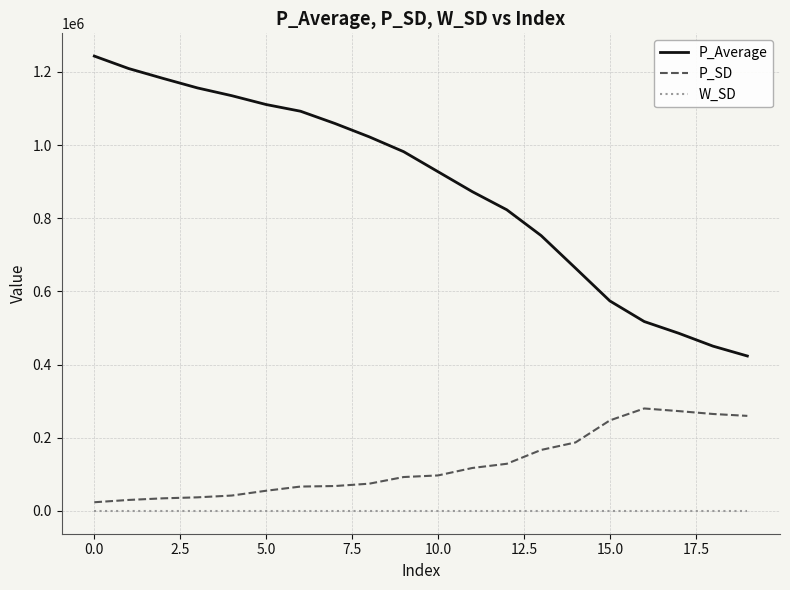

True or false: W_SD and P_Average cross at least once.

False